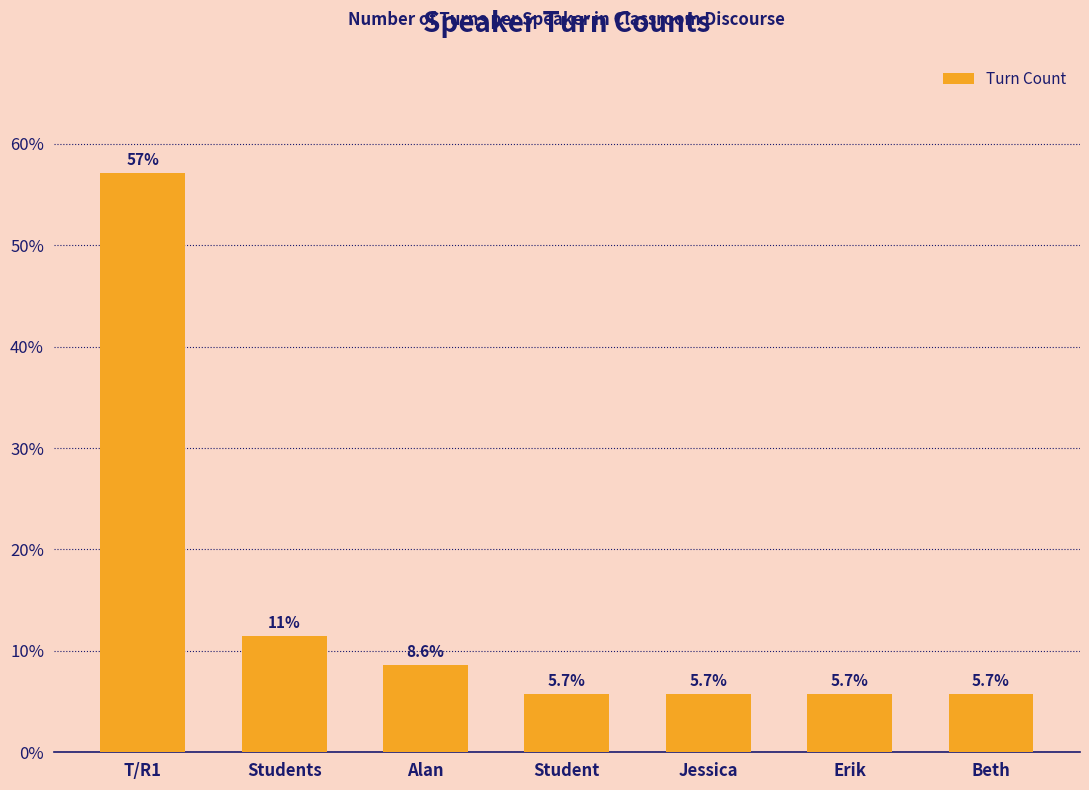

Are the bars horizontal?

No